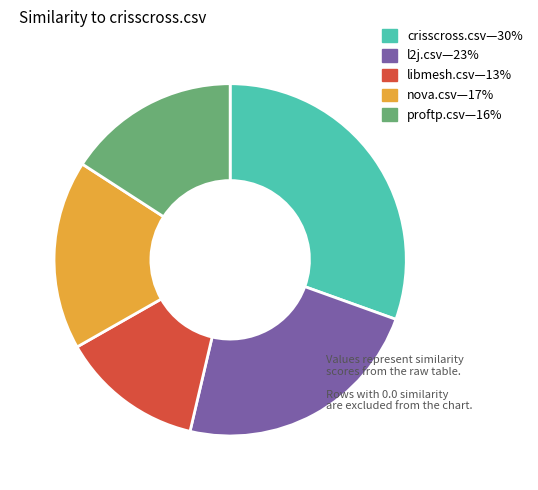

Is there a majority slice in this chart?

No